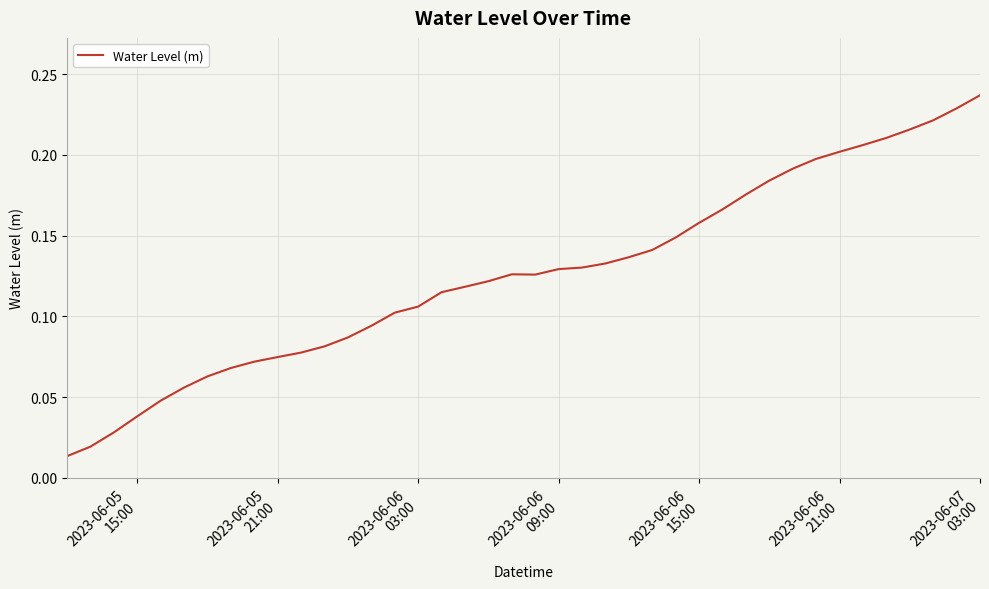

Does the chart display data point markers on the line(s)?

No